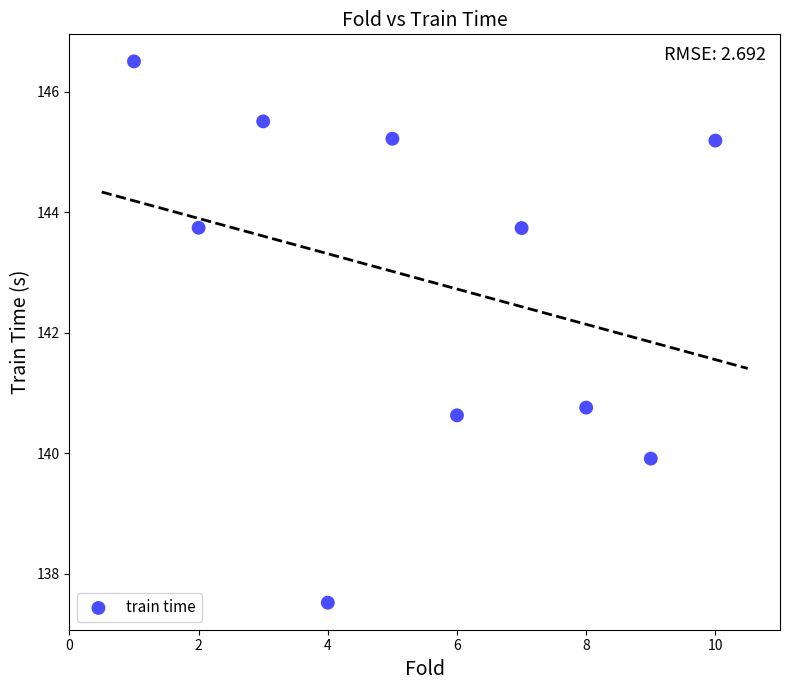

What Y value in the scatter plot is closest to 142?

140.8